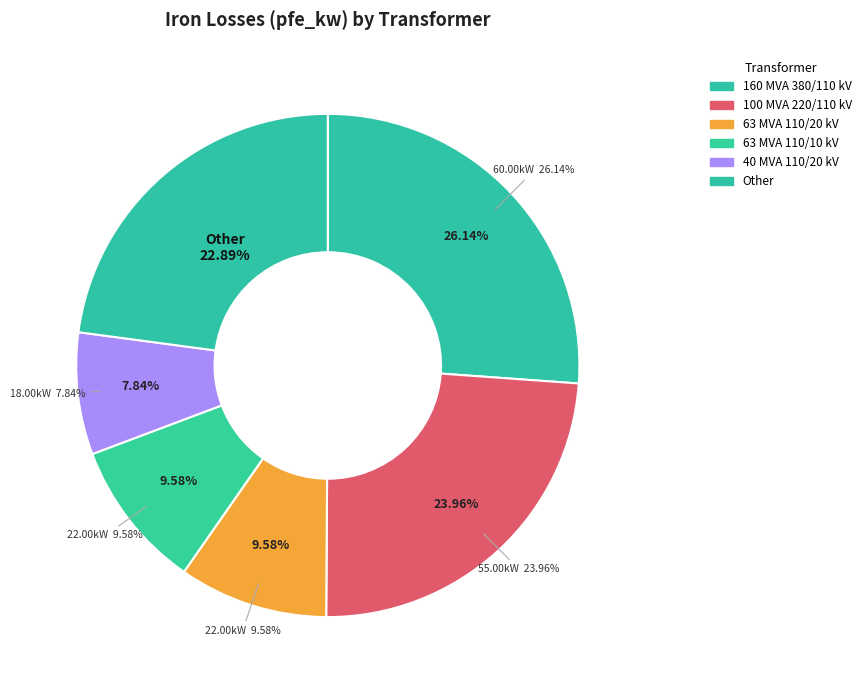

Is it true that 0.63 MVA 10/0.4 kV is 1% of the pie?

True